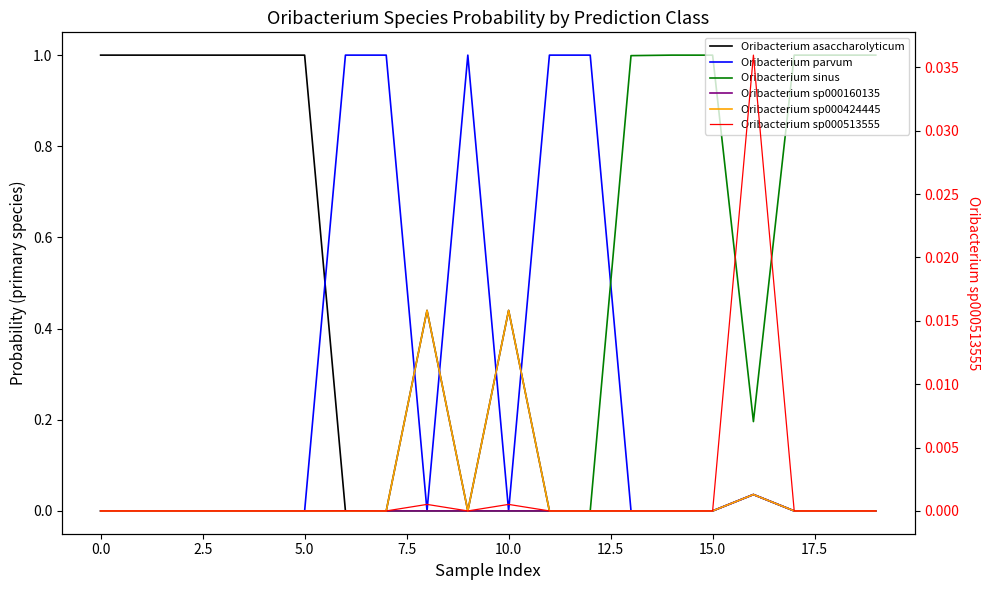

What is the label of the 10th point from the right?

10